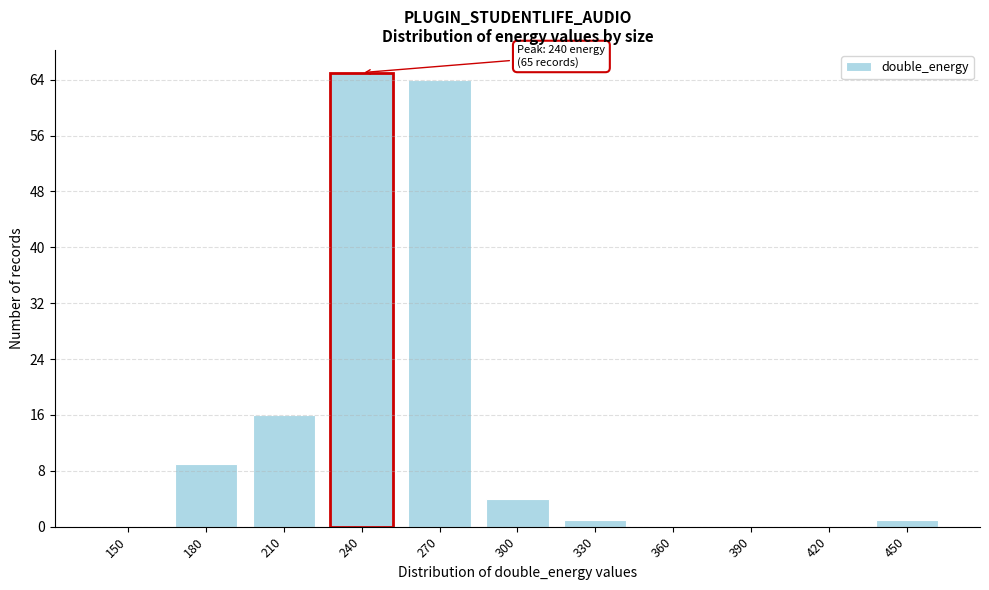

Reading left to right, extract all data points from this chart.

150=0	180=9	210=16	240=65	270=64	300=4	330=1	360=0	390=0	420=0	450=1